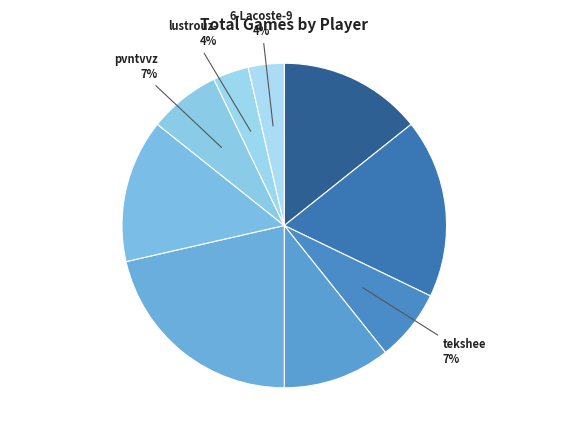

Is there any slice that represents more than half of the pie?

No